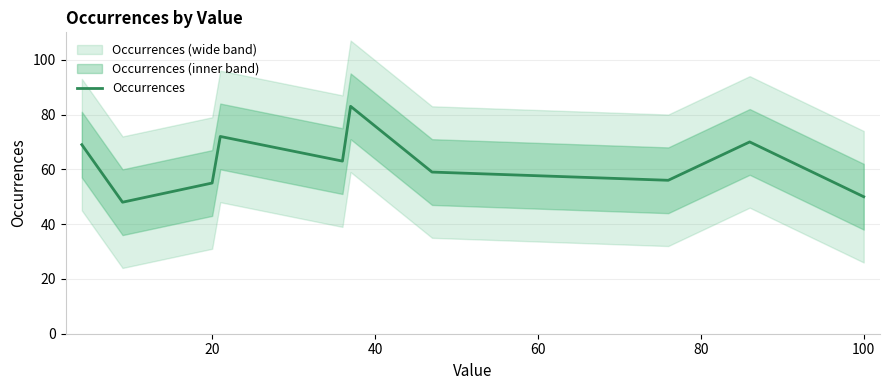

Reading left to right, transcribe all the data shown in this chart.

69	48	55	72	63	83	59	56	70	50